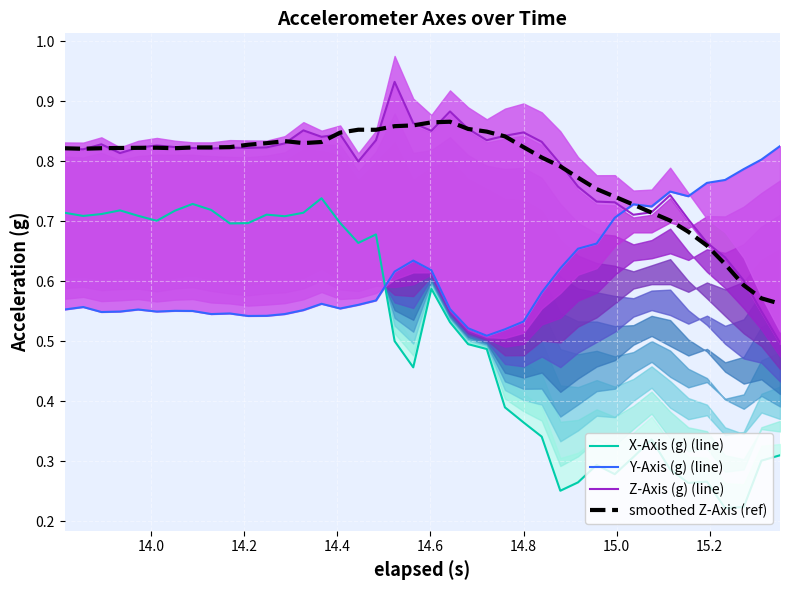

Which series has the widest spread of values?

X-Axis (g) (line)